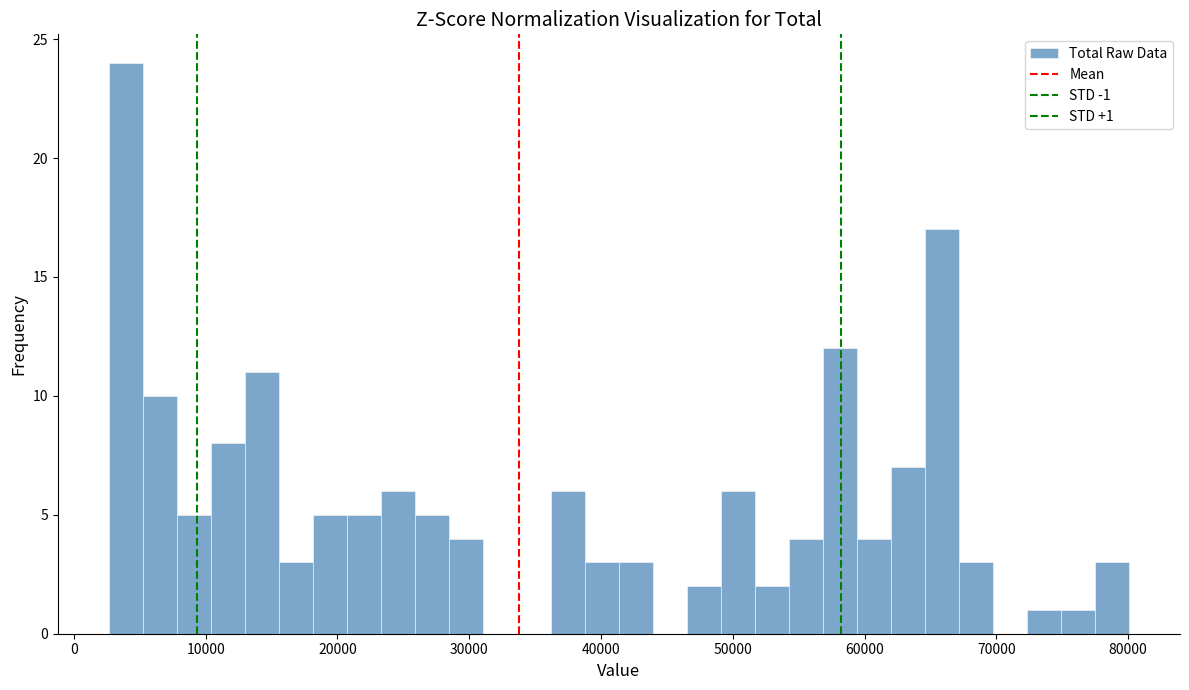

Around what value on the x-axis is the tallest bar? Give the approximate position of its centre, as read against the axis.

4000